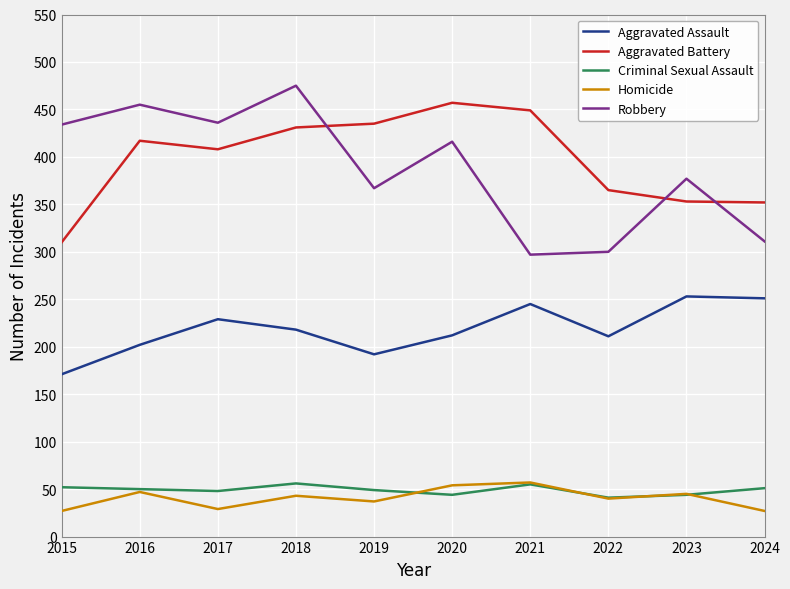

At how many categories does at least one series exceed 419?

7